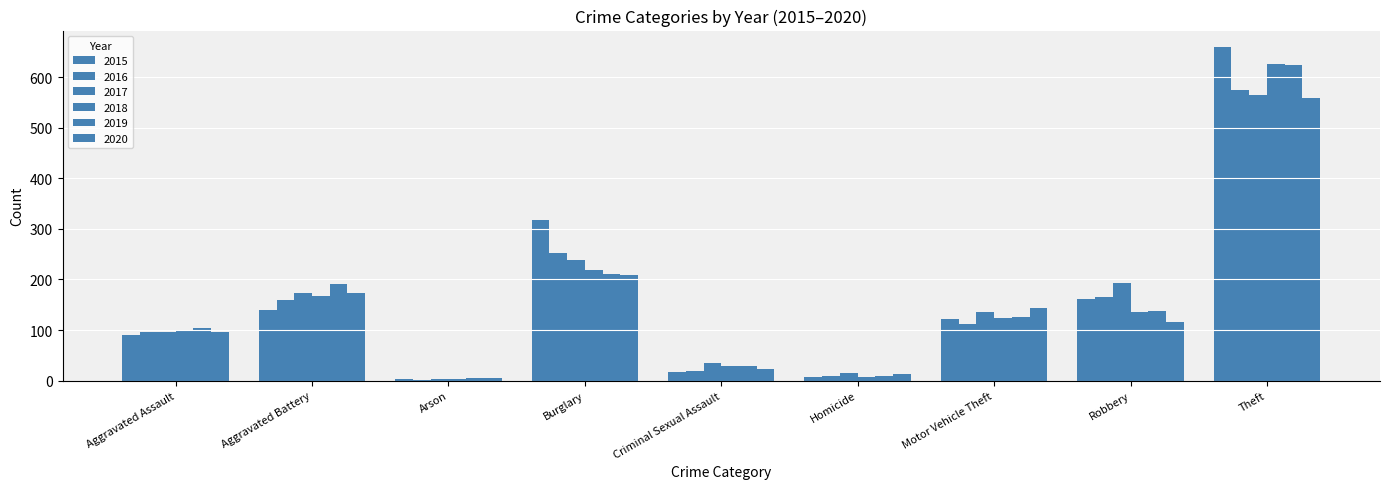

The 2019 series shows 191 at Aggravated Battery. True or false?

True